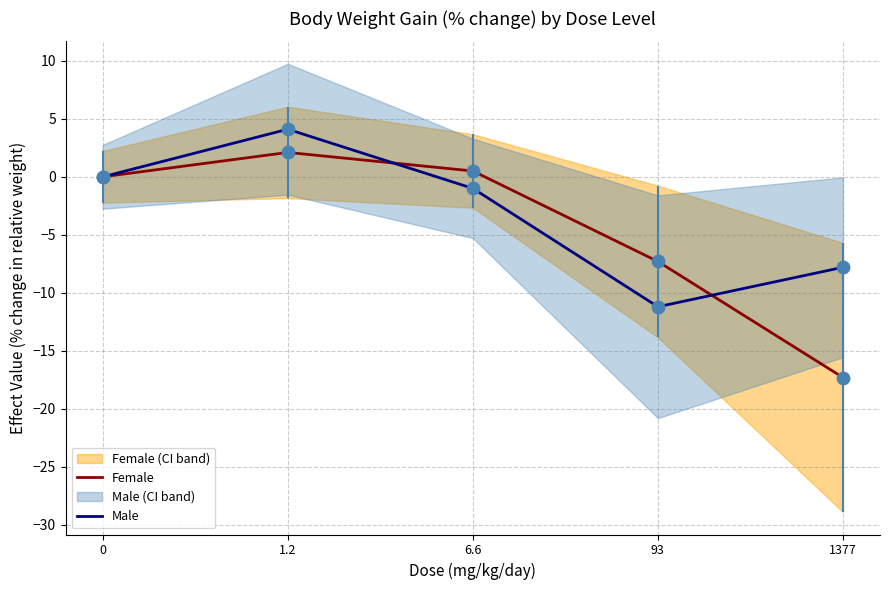

Which series has the widest spread of Y values?

Female